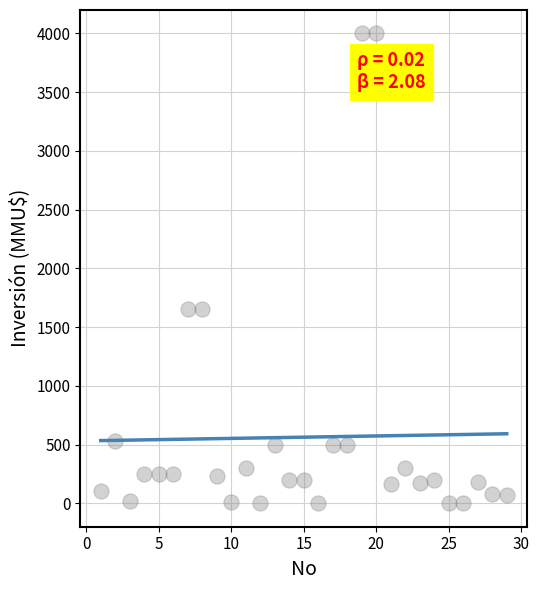

What is the range of X values (max minus min)?

28